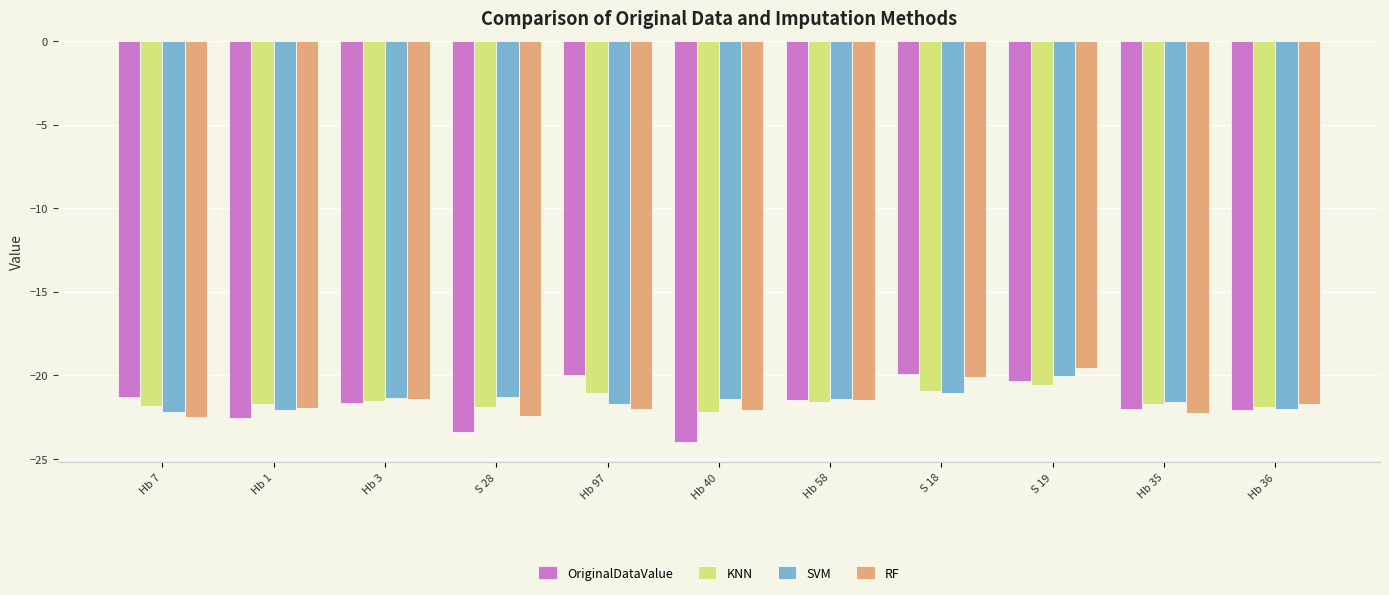

True or false: SVM has a value of -22.2 at Hb 7.

True